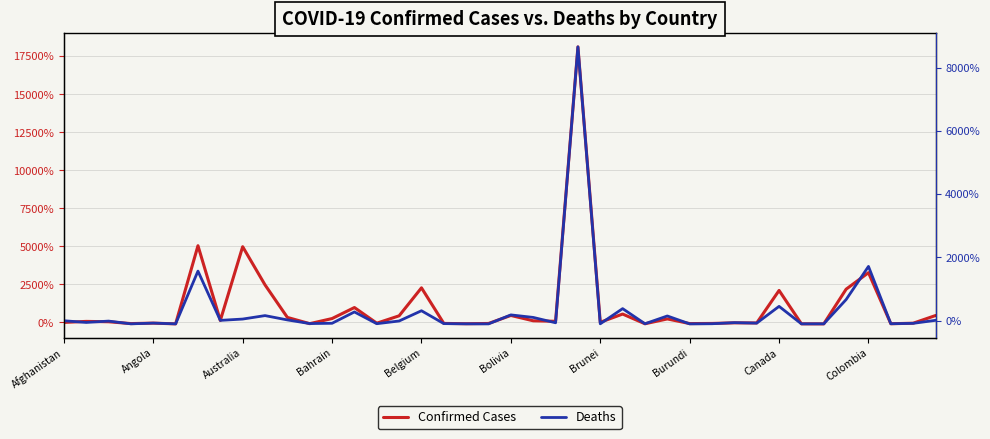

The Deaths series shows 104.6 at 21. True or false?

True